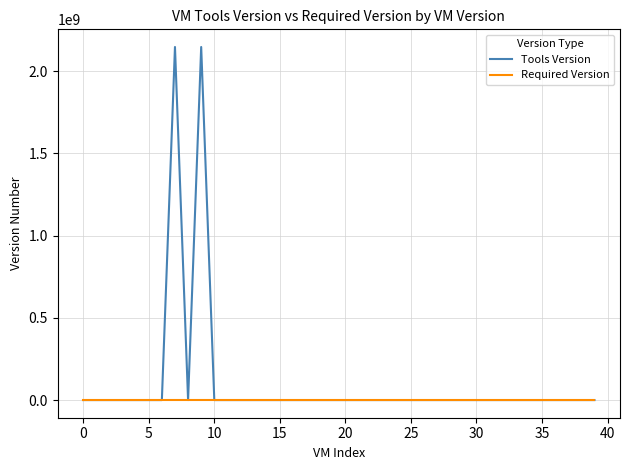

Which series has the largest total across all categories?

Tools Version